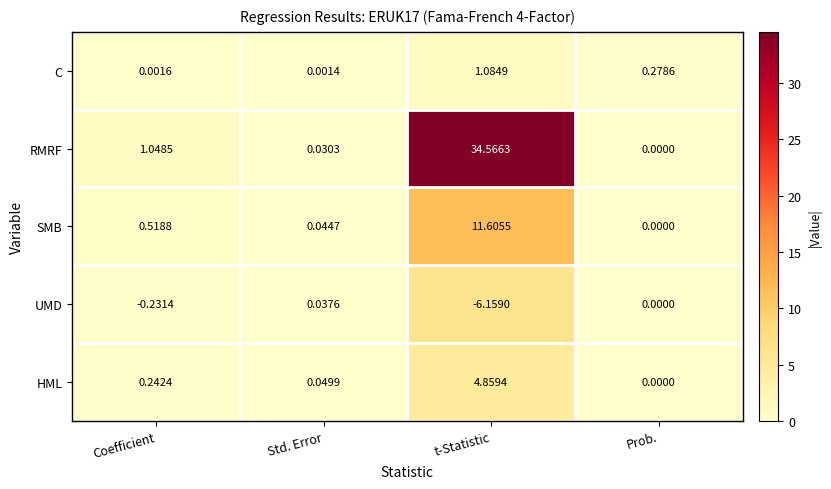

Which series has the largest total across all categories?

RMRF